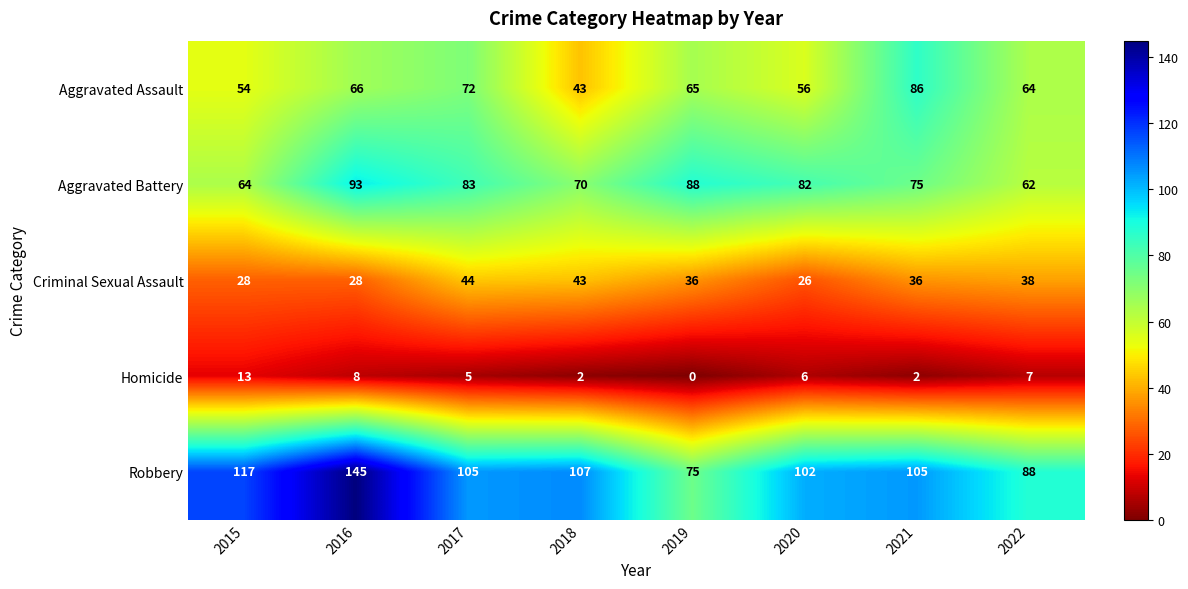

At how many categories does at least one series exceed 72?

8